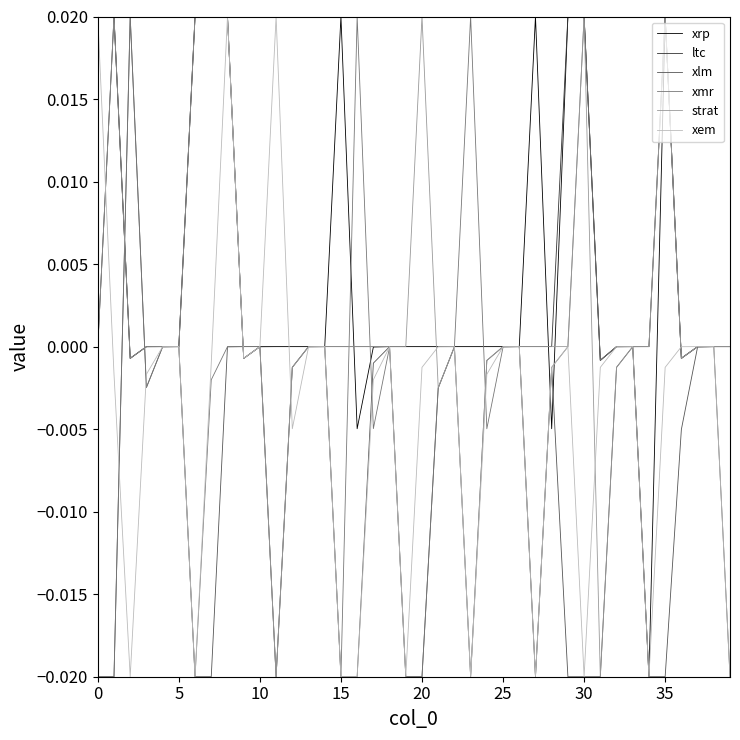

How many lines are shown in the chart?

6